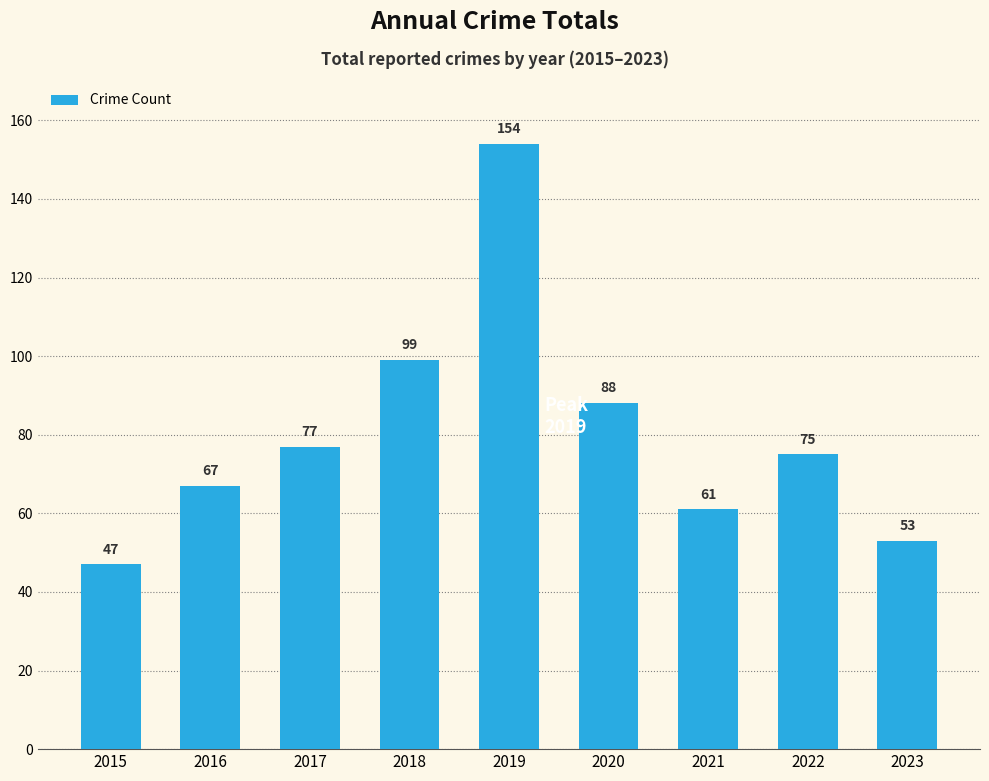

What is the sum of all values?

721